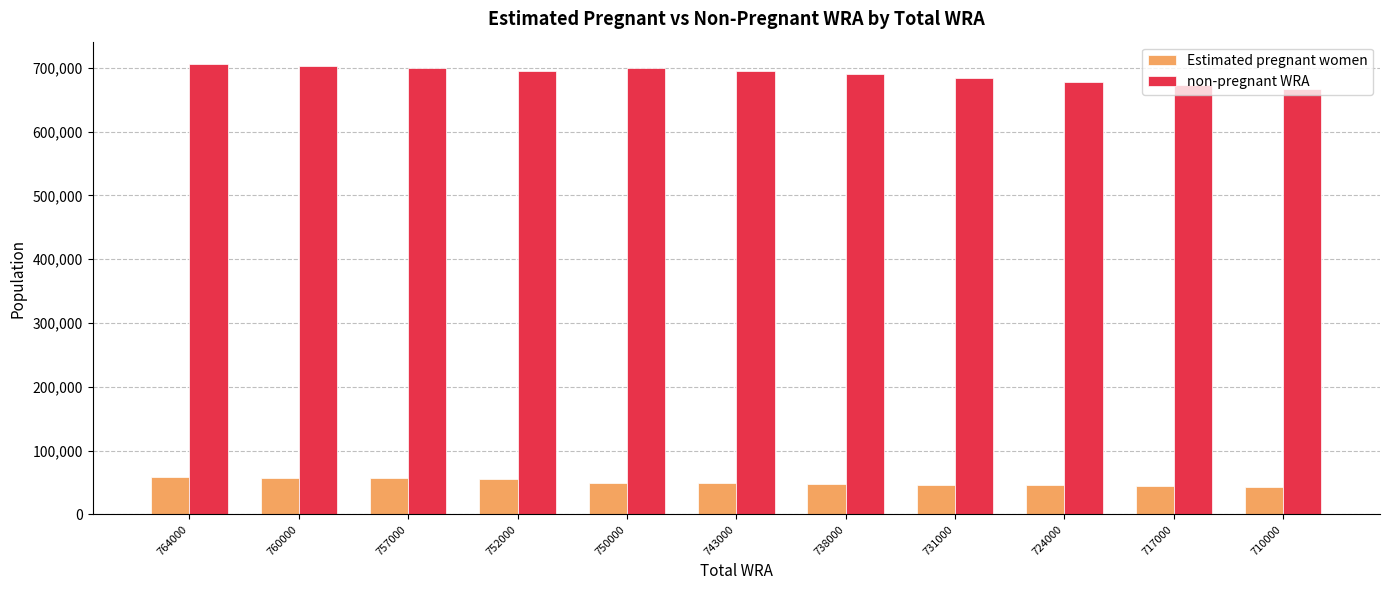

Which series has the largest total across all categories?

non-pregnant WRA